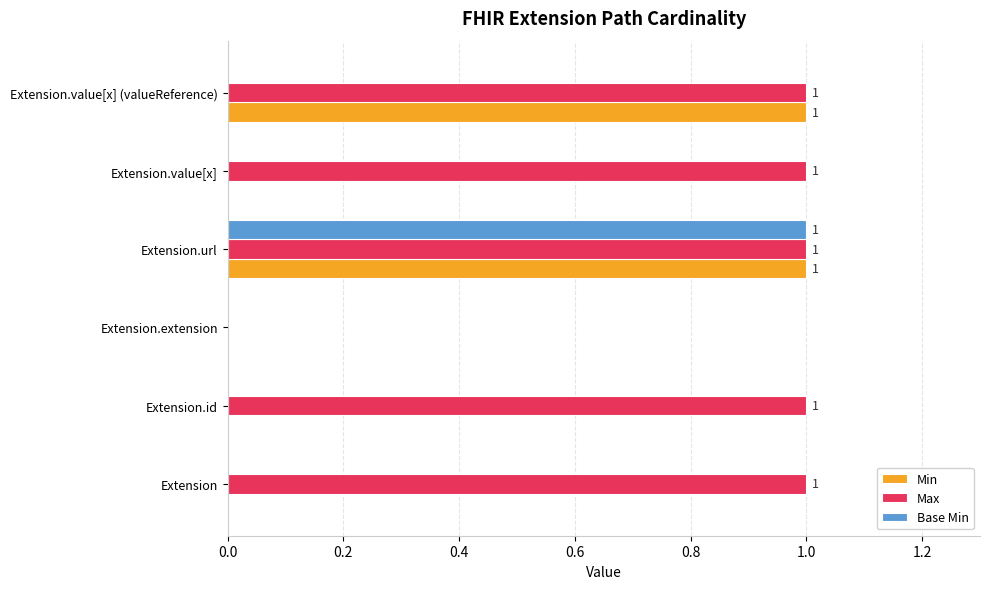

Is it true that Base Min equals 0 at Extension.value[x] (valueReference)?

True